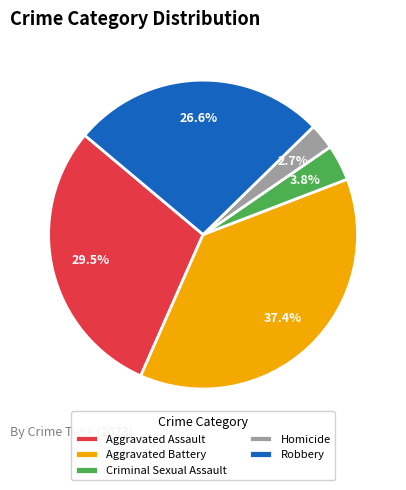

What percentage is the Homicide slice, to the nearest percent?

3%